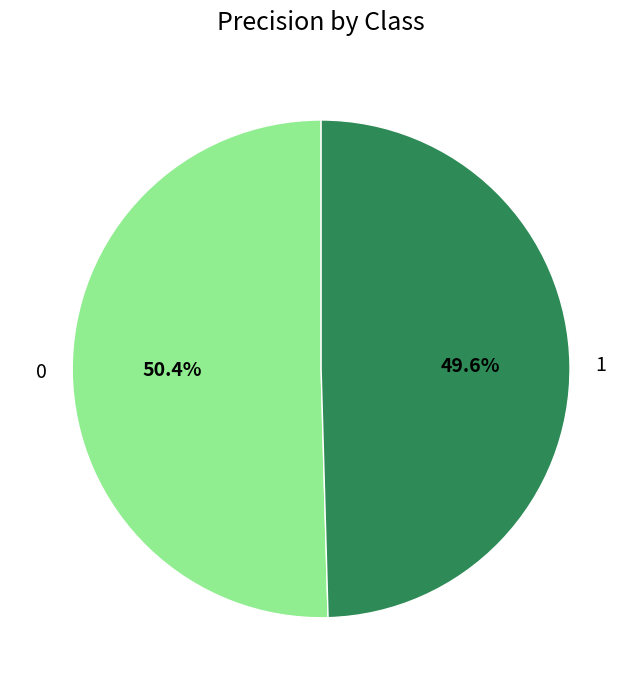

Rank the categories by value from highest to lowest.

0, 1